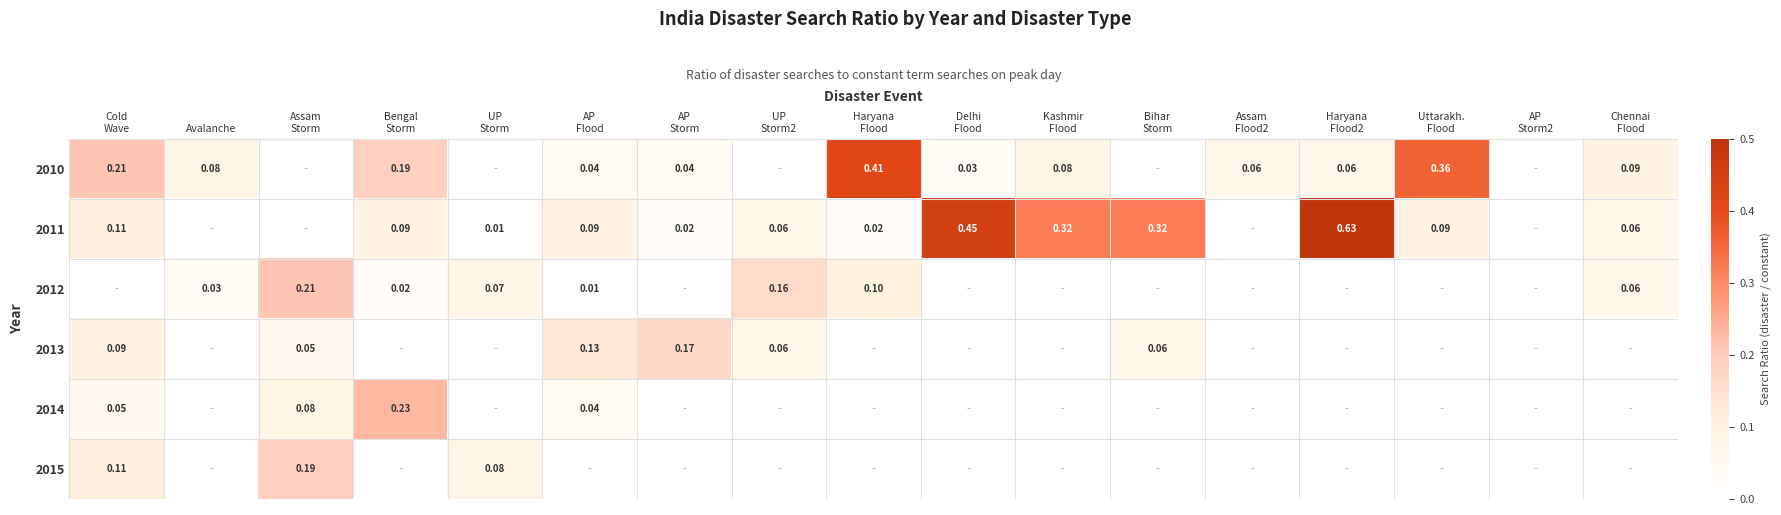

What is the difference between the highest and lowest values at Bihar
Storm?

0.3